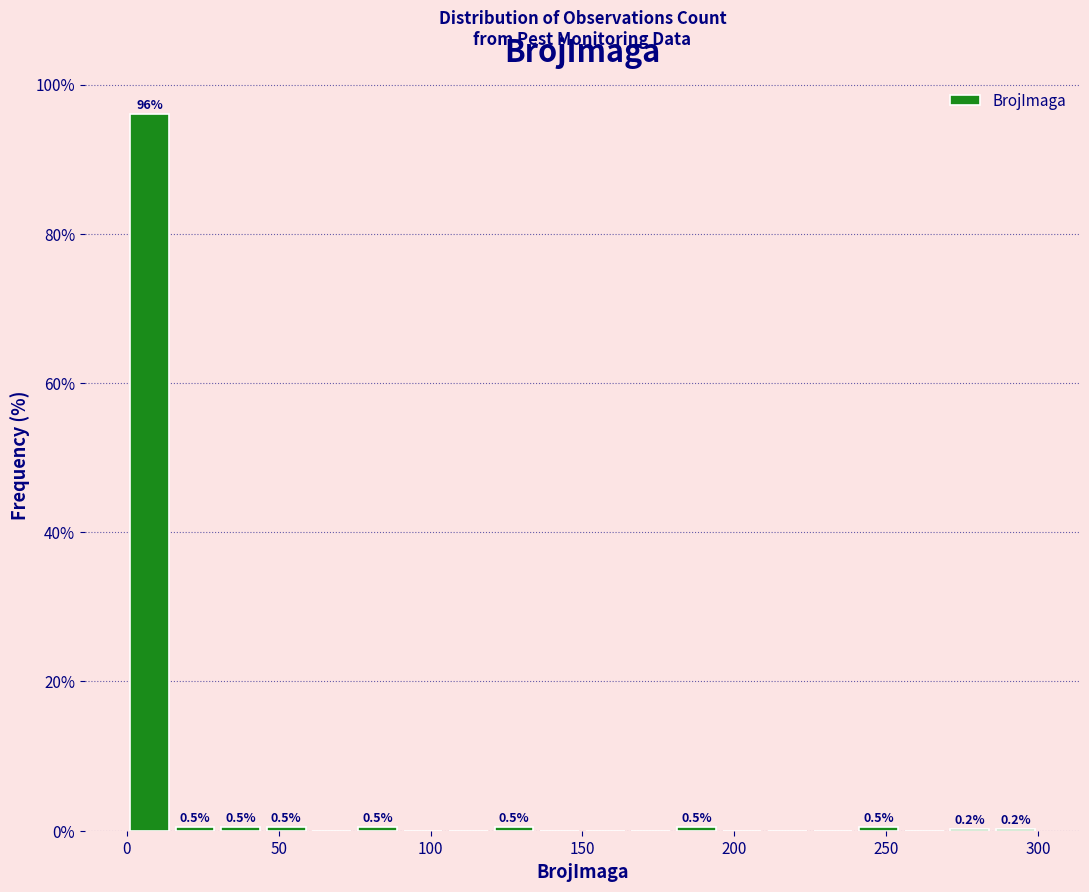

Read against the x-axis, roughly where is the centre of the tallest bar?

10